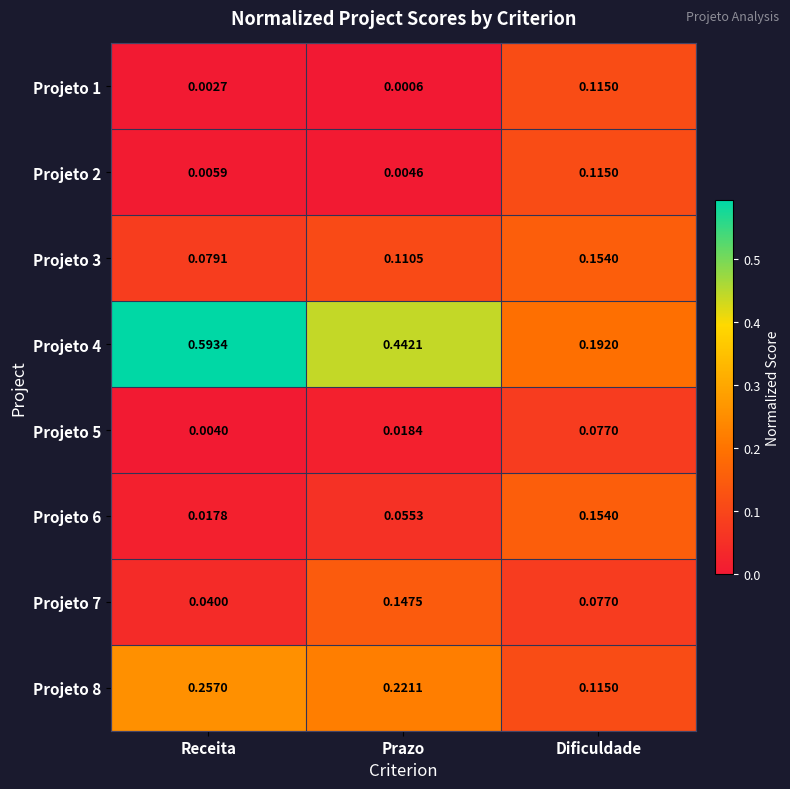

Which label corresponds to the largest value in the chart?

Receita